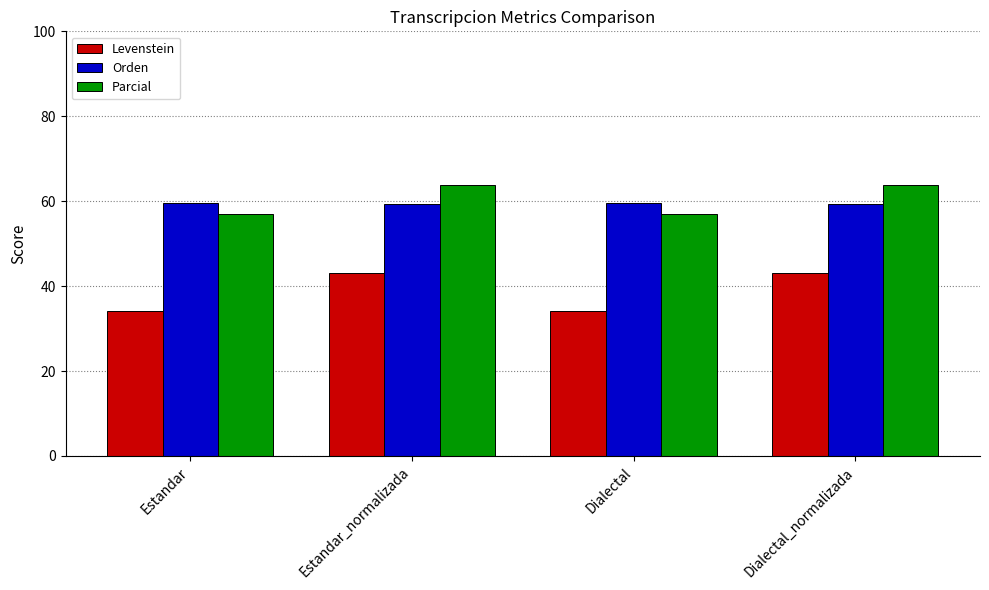

What is the label of the 2nd bar from the left?

Estandar_normalizada